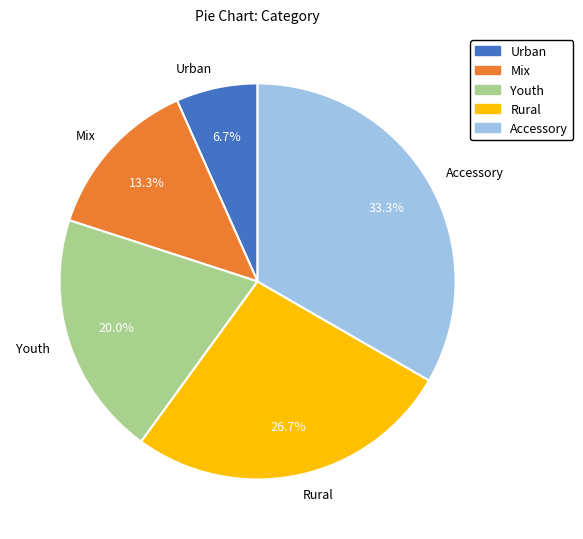

Which slice is the smallest?

Urban